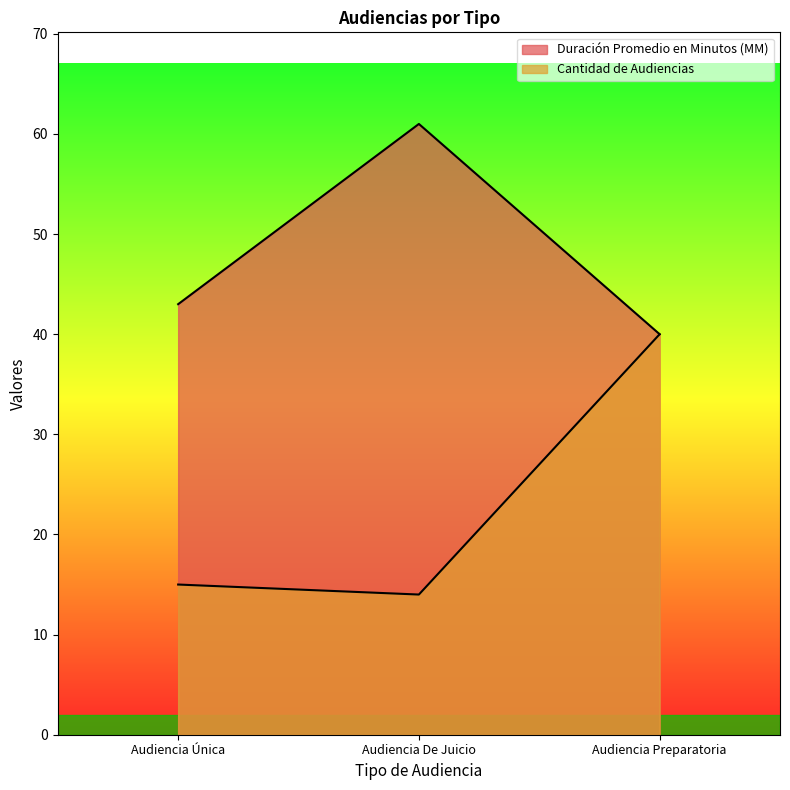

Reading right to left, transcribe all the data shown in this chart.

Duración Promedio en Minutos (MM): 40	61	43
Cantidad de Audiencias: 40	14	15